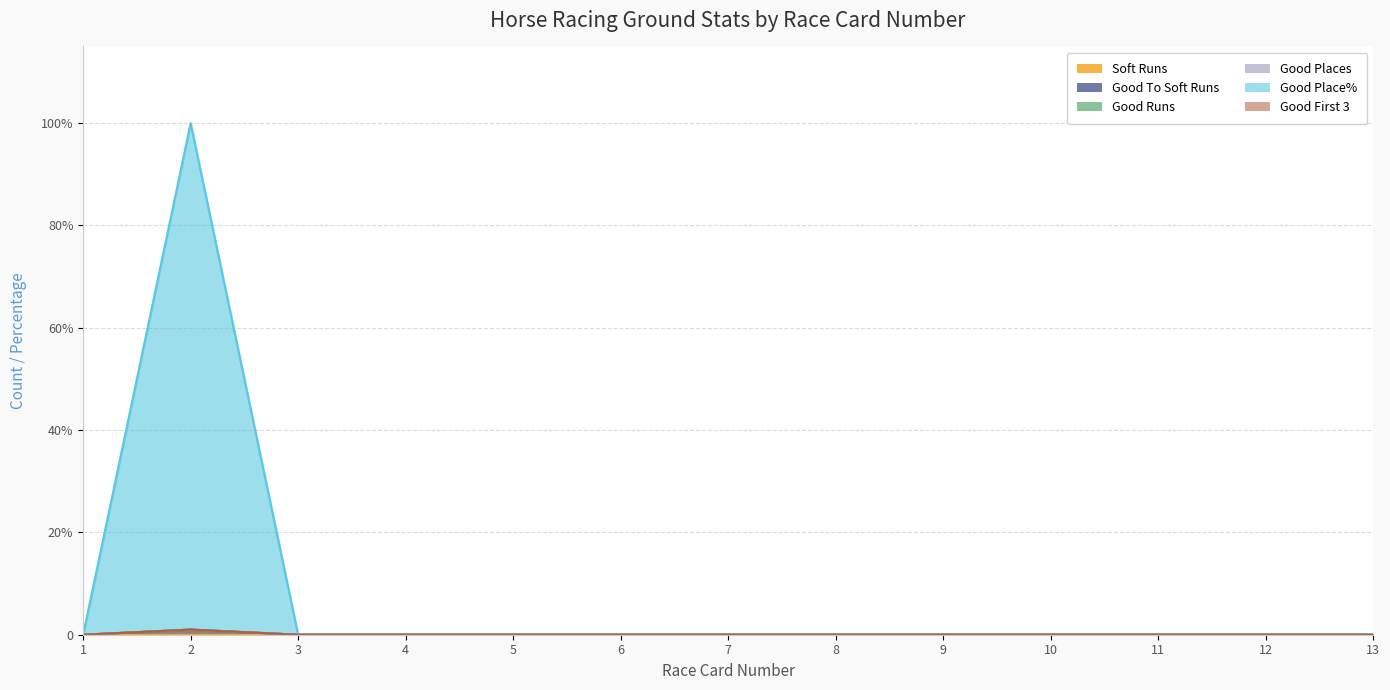

How many interior local peaks does the Good First 3 series have?

1